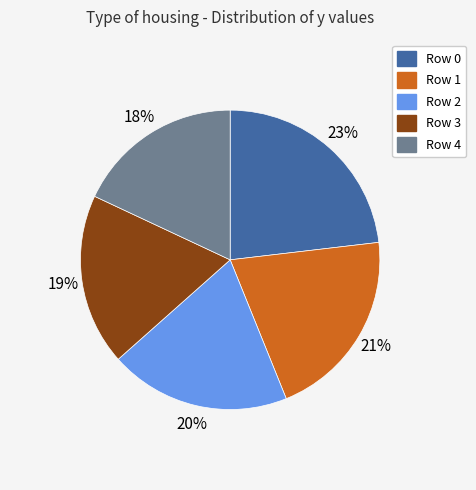

Does any single category account for the majority?

No